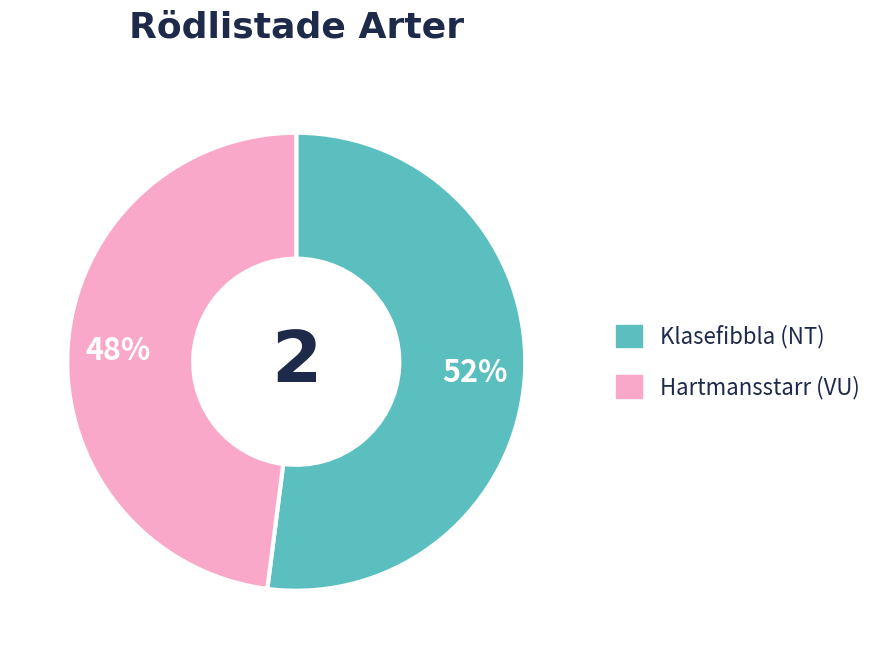

Is there any slice that represents more than half of the pie?

Yes